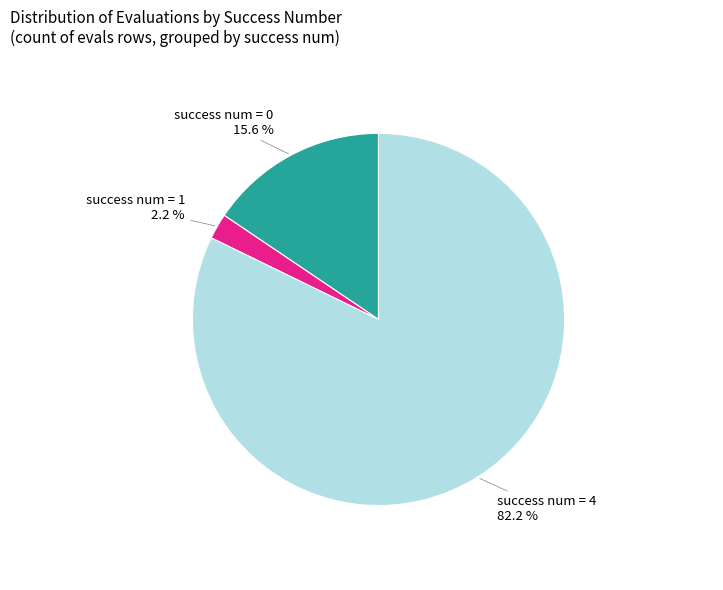

Does any single category account for the majority?

Yes